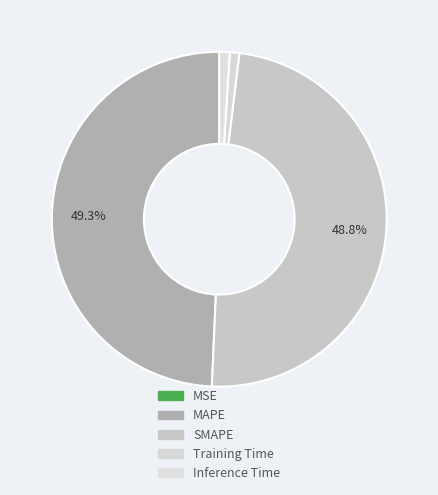

How much of the chart is everything except Training Time?

99.1%